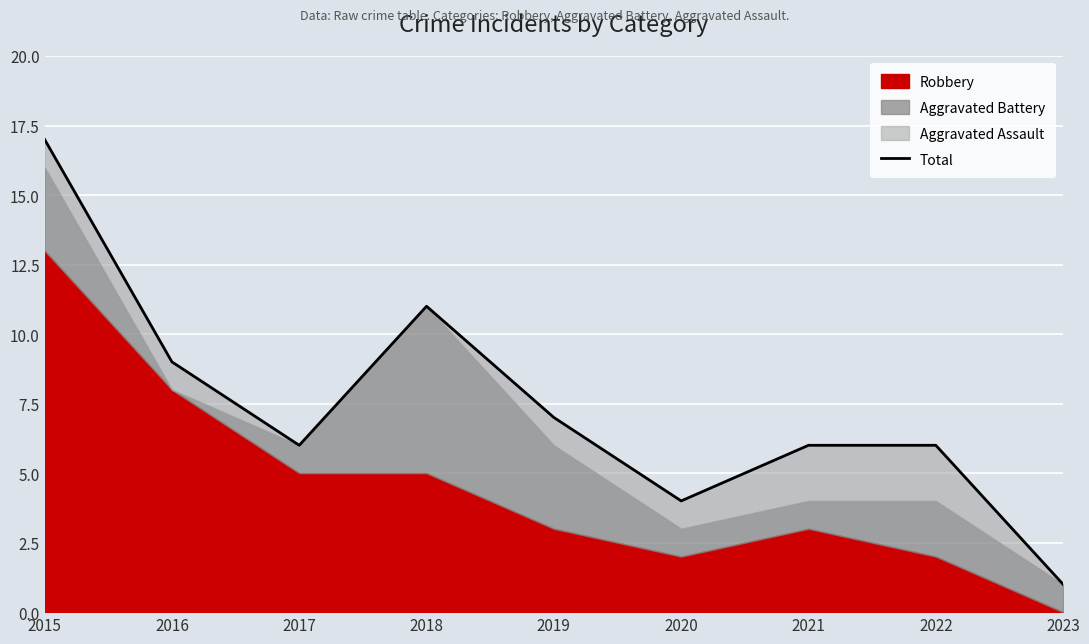

How many lines are shown in the chart?

1